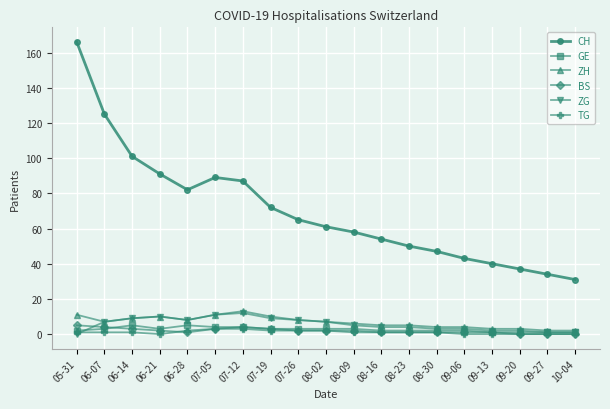

What is the difference between the maximum and minimum values in the CH series?

135